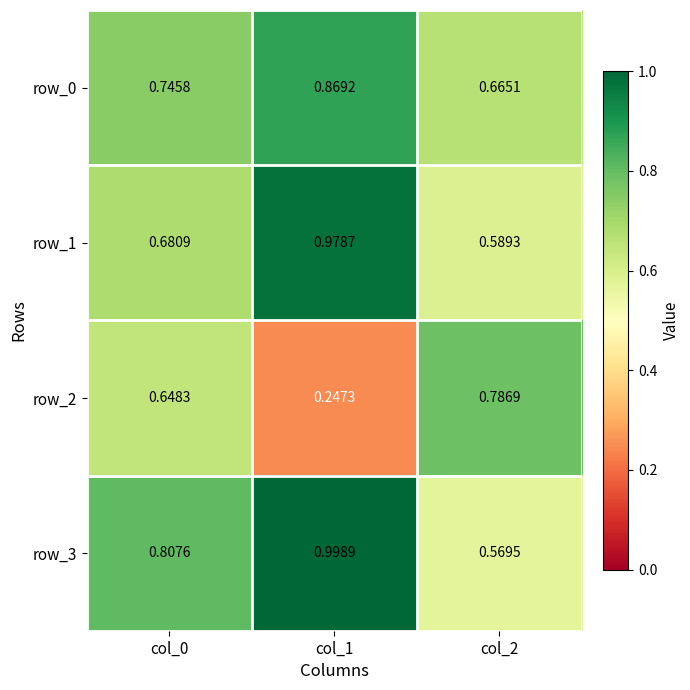

What is the total value across all series at col_1?

3.1